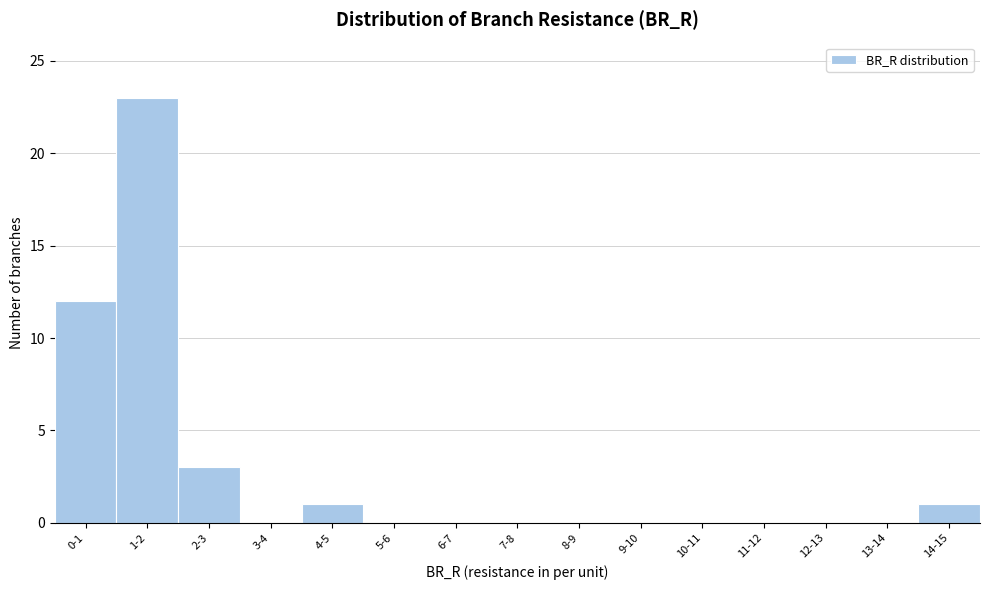

Reading left to right, transcribe all the data shown in this chart.

0-1=12	1-2=23	2-3=3	3-4=0	4-5=1	5-6=0	6-7=0	7-8=0	8-9=0	9-10=0	10-11=0	11-12=0	12-13=0	13-14=0	14-15=1